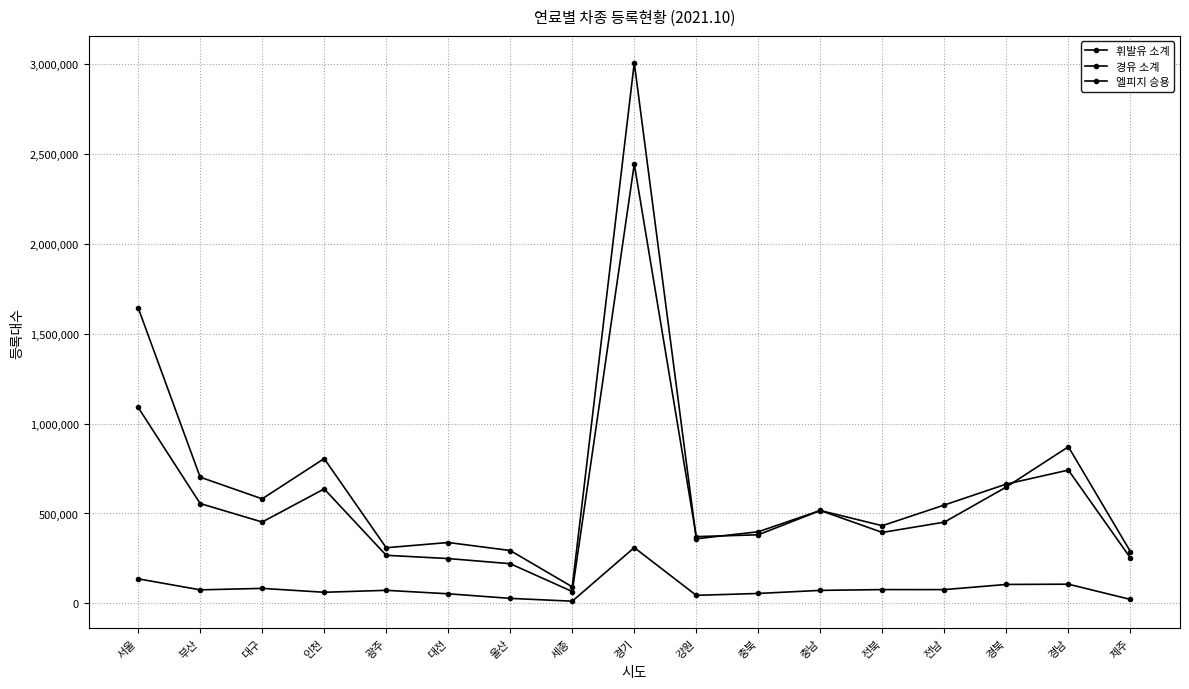

Reading right to left, extract all data points from this chart.

휘발유 소계: 288093	871244	647361	451703	394446	516785	398241	359173	3008631	91646	293768	338422	309297	805530	581478	702137	1645282
경유 소계: 252590	741452	663670	547073	431934	516406	381342	371158	2444939	65420	220420	249056	267133	636676	452397	555377	1090545
엘피지 승용: 21697	106358	104980	76200	76284	71939	54787	44267	310000	11665	27449	52936	72221	61361	83058	74870	136286